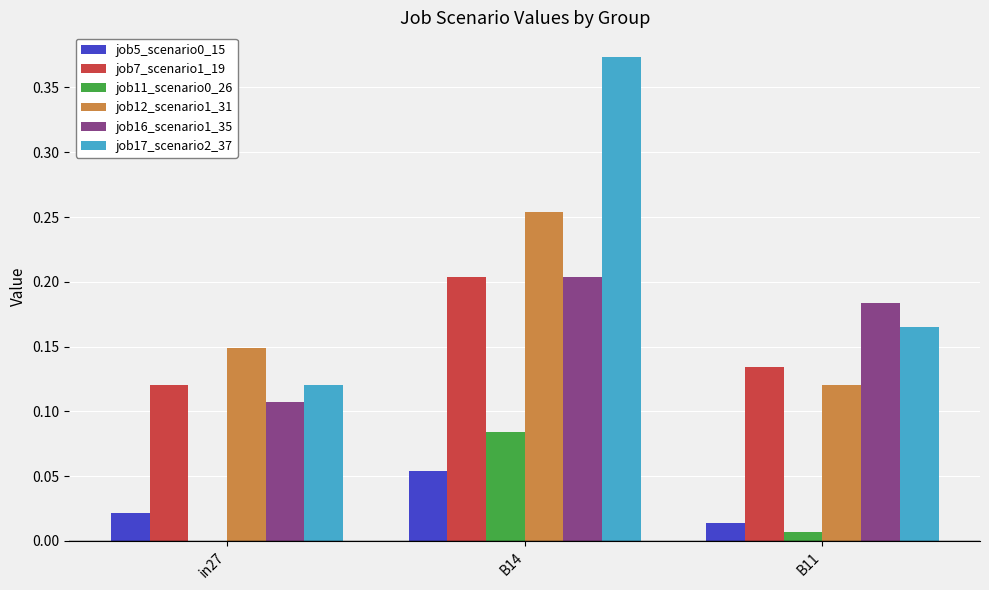

True or false: job12_scenario1_31 has a value of 0.1 at B14.

False